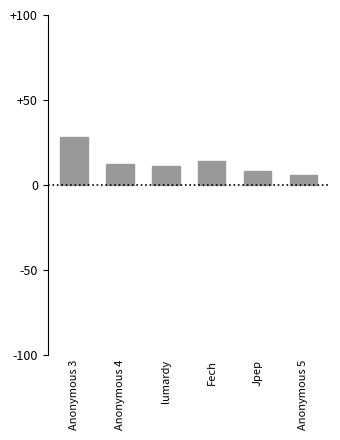

Reading left to right, what are all the values shown in this chart?

Anonymous 3=28	Anonymous 4=12	lumardy=11	Fech=14	Jpep=8	Anonymous 5=6